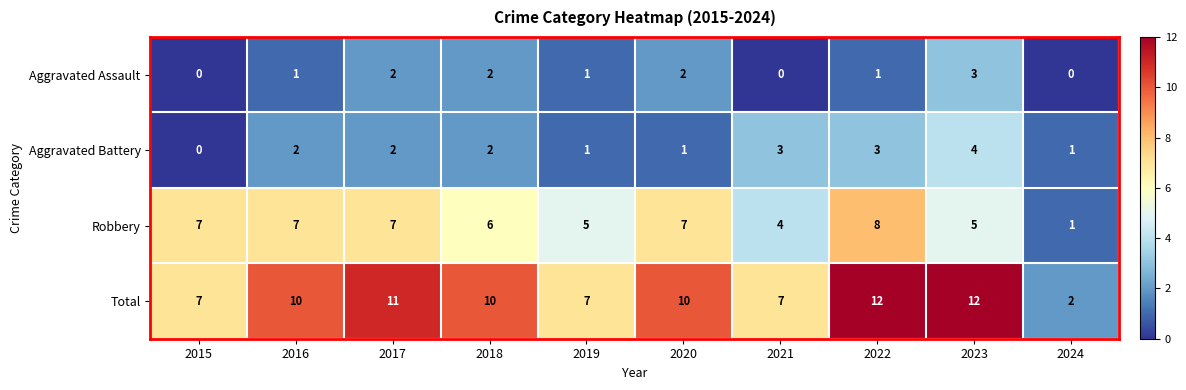

The Total series shows 11 at 2017. True or false?

True